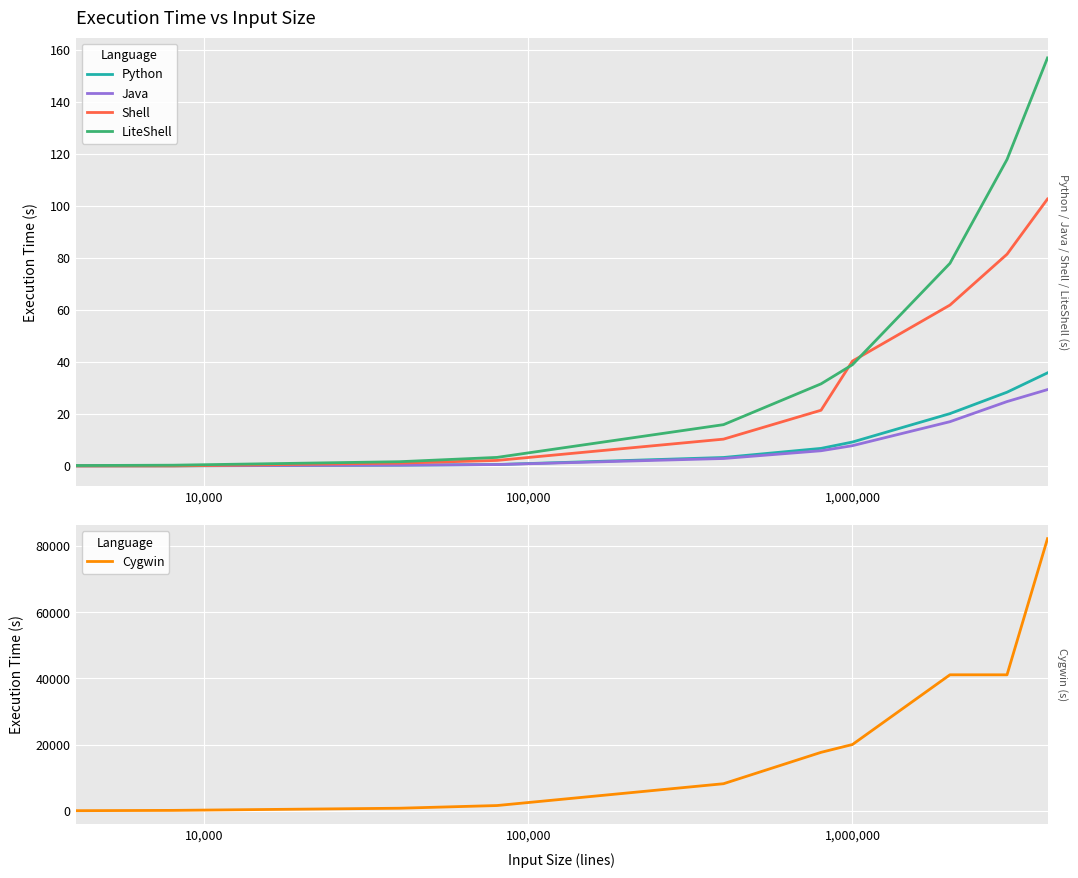

Reading left to right, extract all data points from this chart.

Python: 0.0	0.1	0.3	0.6	3.3	6.8	9.2	20.1	28.4	35.8
Java: 0.1	0.1	0.3	0.5	2.9	5.9	7.8	17.0	24.8	29.4
Shell: 0.0	0.0	1.1	2.1	10.3	21.4	40.3	61.9	81.4	102.6
LiteShell: 0.2	0.3	1.6	3.3	15.9	31.6	38.9	77.9	117.8	156.8
Cygwin: 81.0	172.0	822.0	1632.0	8220.0	17692.0	20054.0	41106.0	41100.0	82200.0